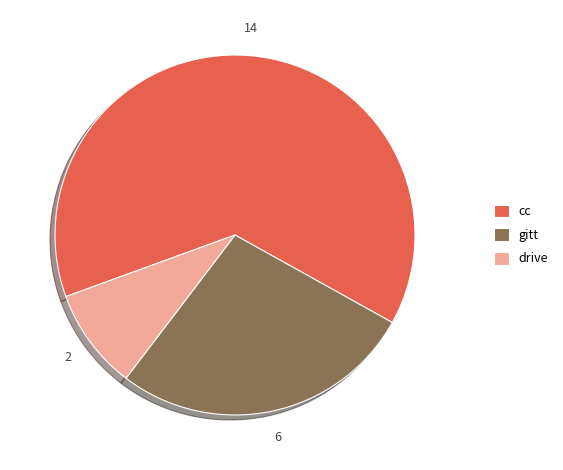

Which has a higher value, drive or gitt?

gitt